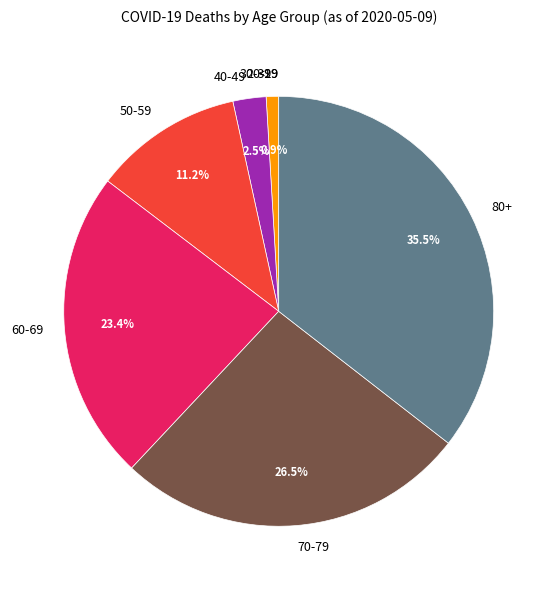

What is the largest slice in the pie chart?

80+